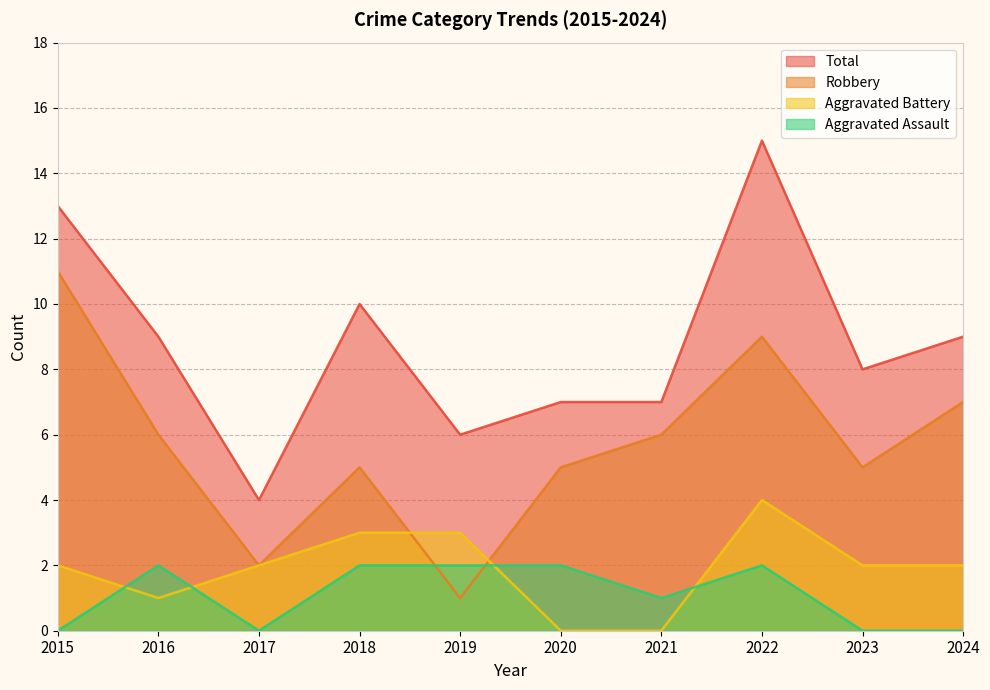

How many lines are shown in the chart?

4